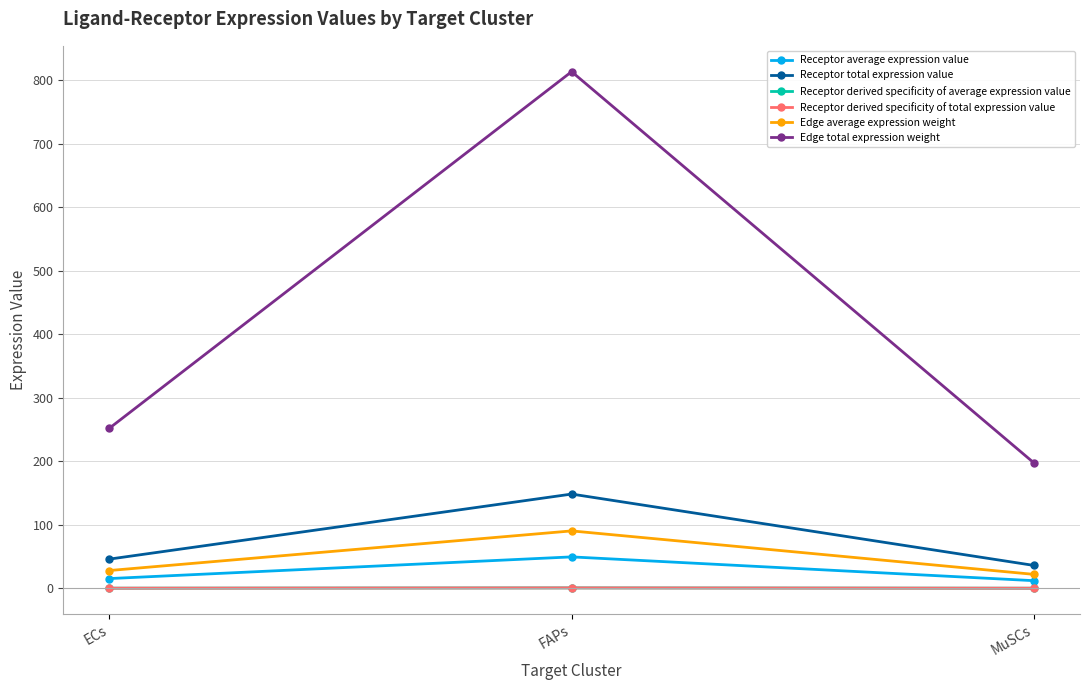

Which series has the largest total across all categories?

Edge total expression weight